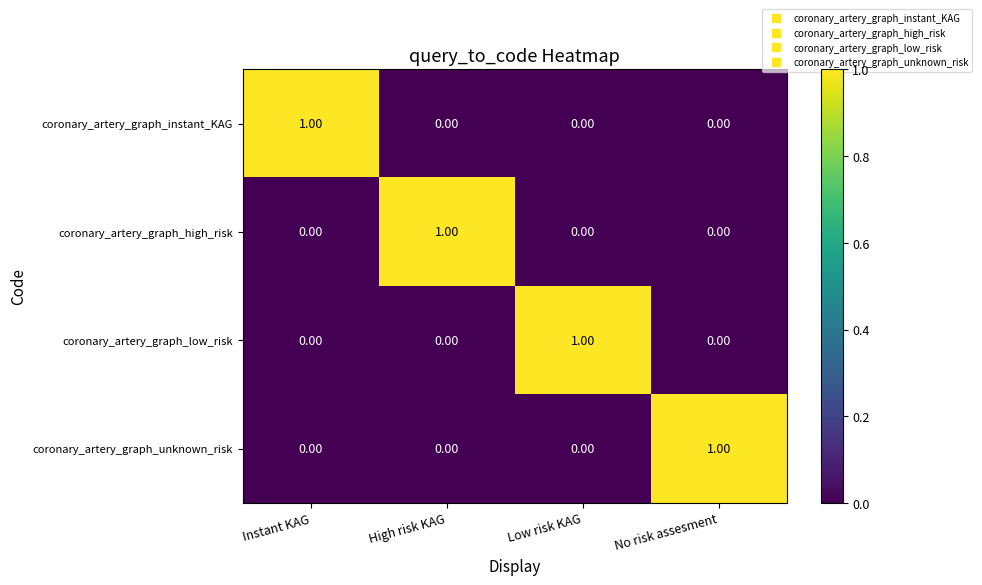

At how many categories does at least one series exceed 0?

4